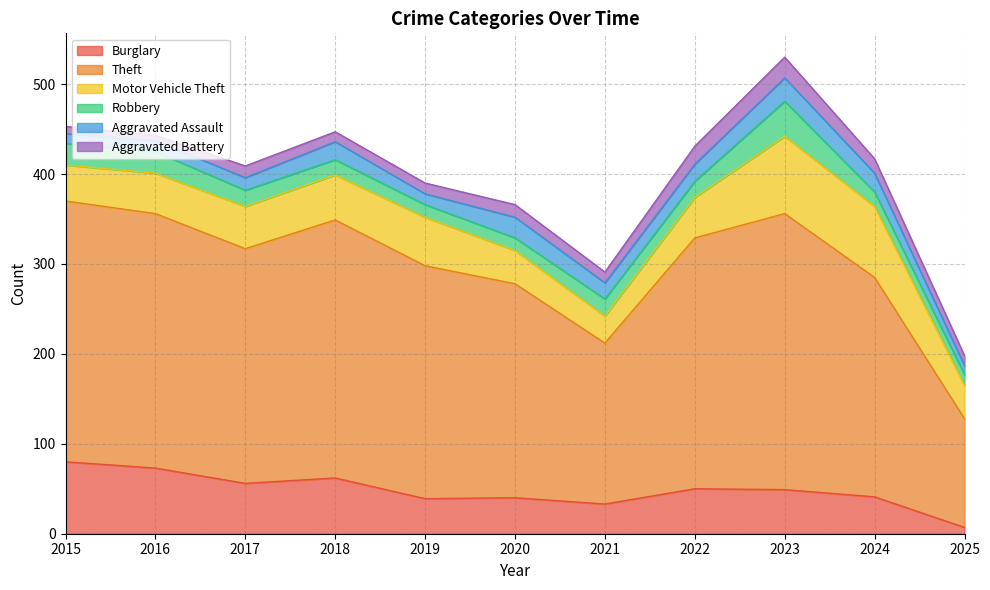

What is the approximate value of Robbery at 2019, to the nearest 10?

10